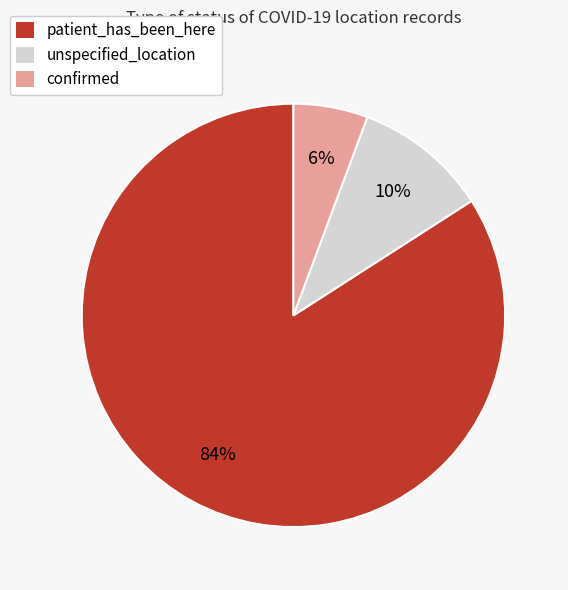

To the nearest percent, what portion does unspecified_location represent?

10%